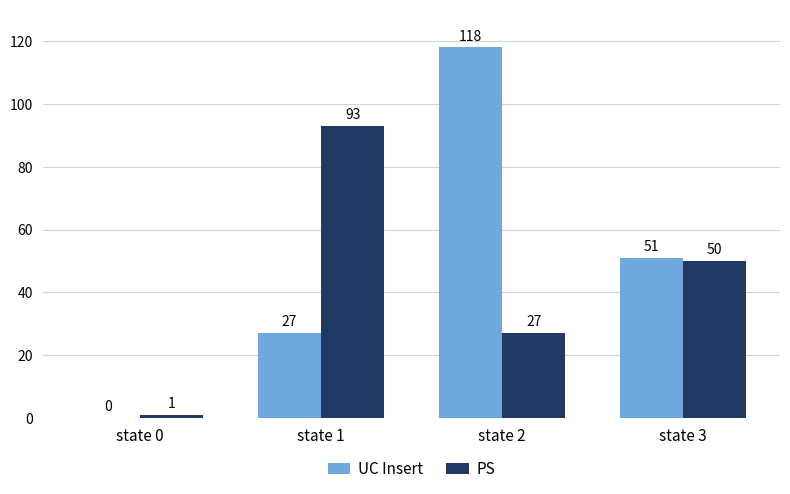

The UC Insert series shows 20 at state 3. True or false?

False